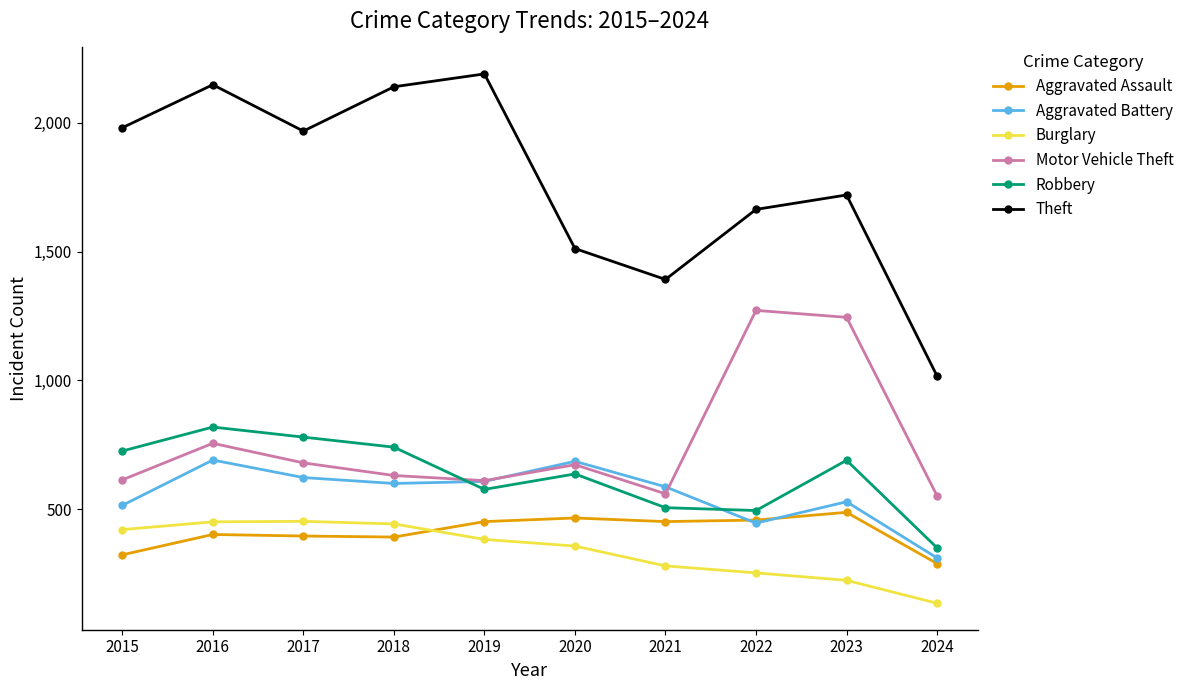

How many distinct data groups are displayed?

6